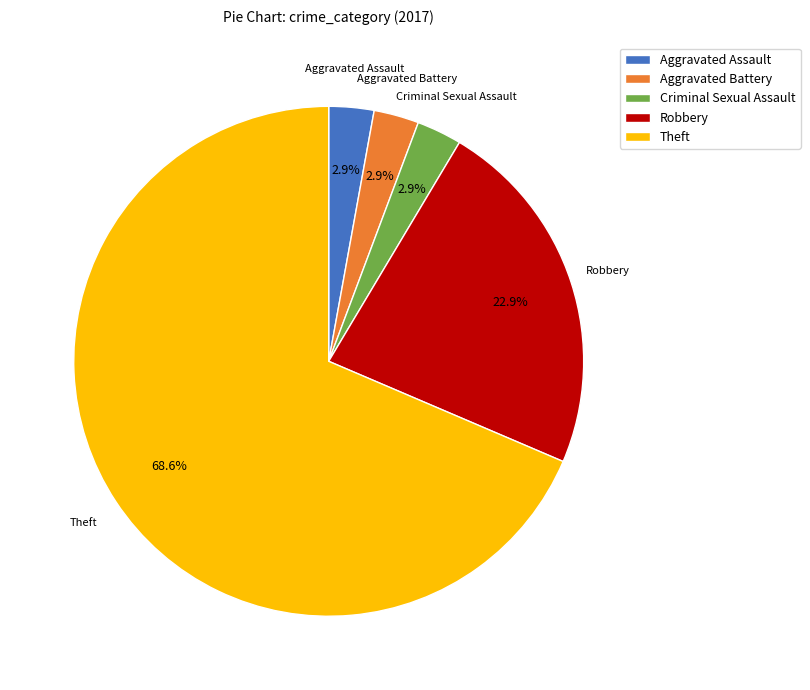

To the nearest percent, what portion does Aggravated Assault represent?

3%